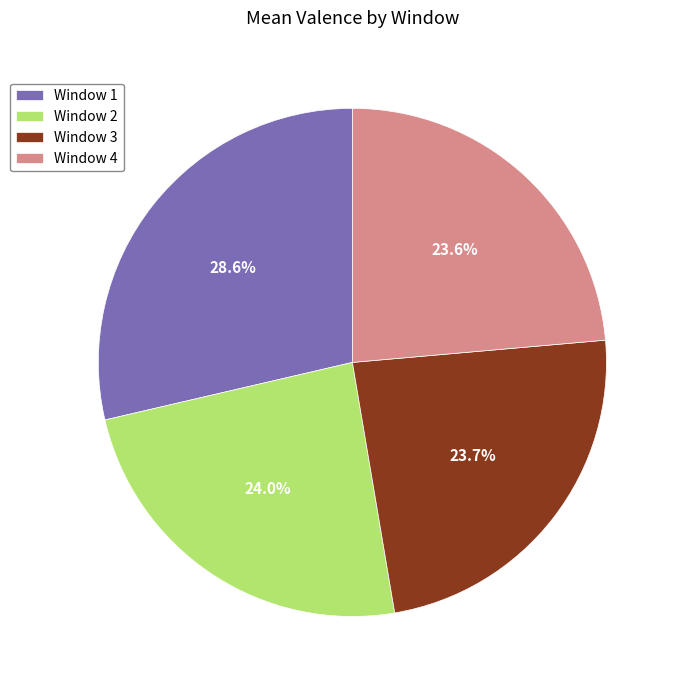

Do Window 1 and Window 3 together represent more than half of the pie?

Yes